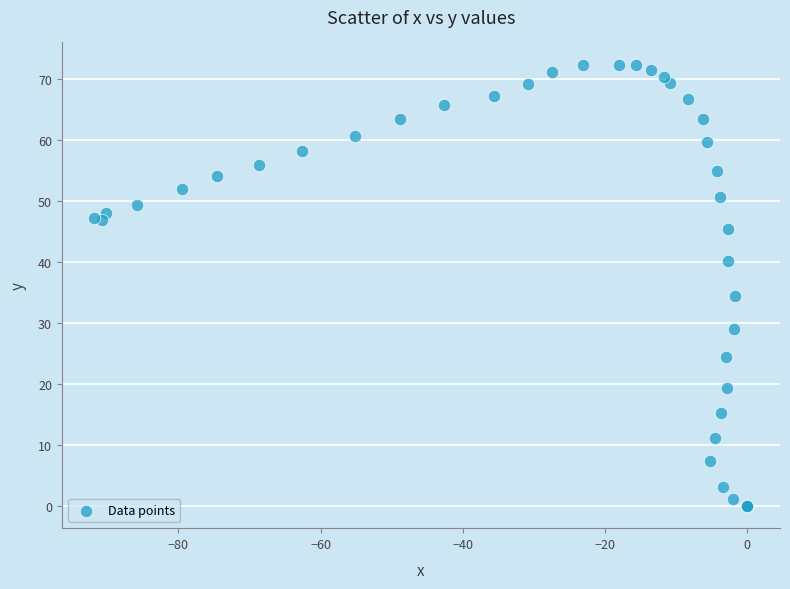

What Y value in the scatter plot is closest to 36?

34.4